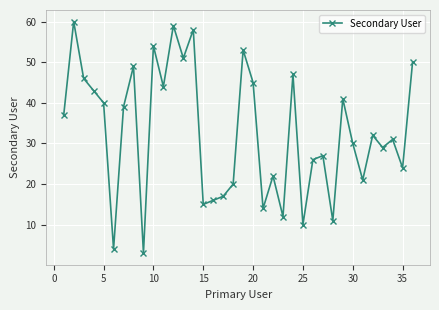

What is the average value?

33